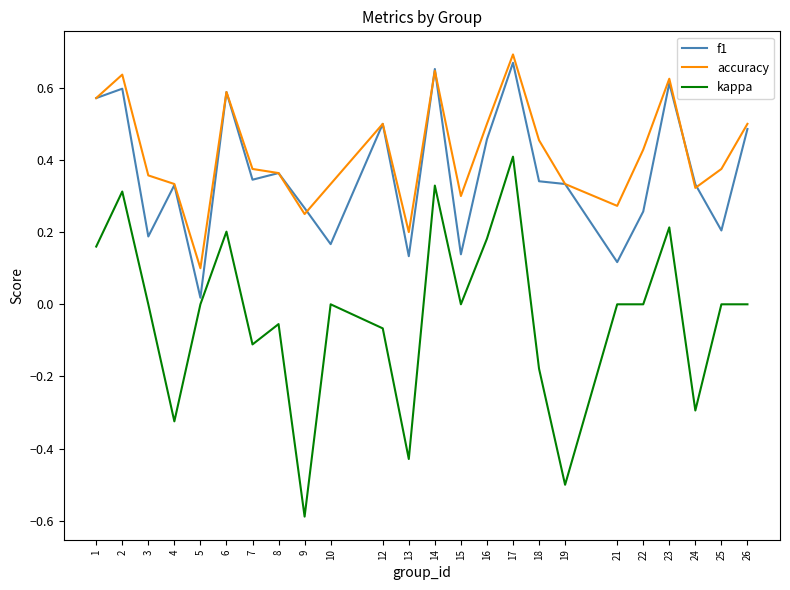

Where is the first local minimum for f1?

3